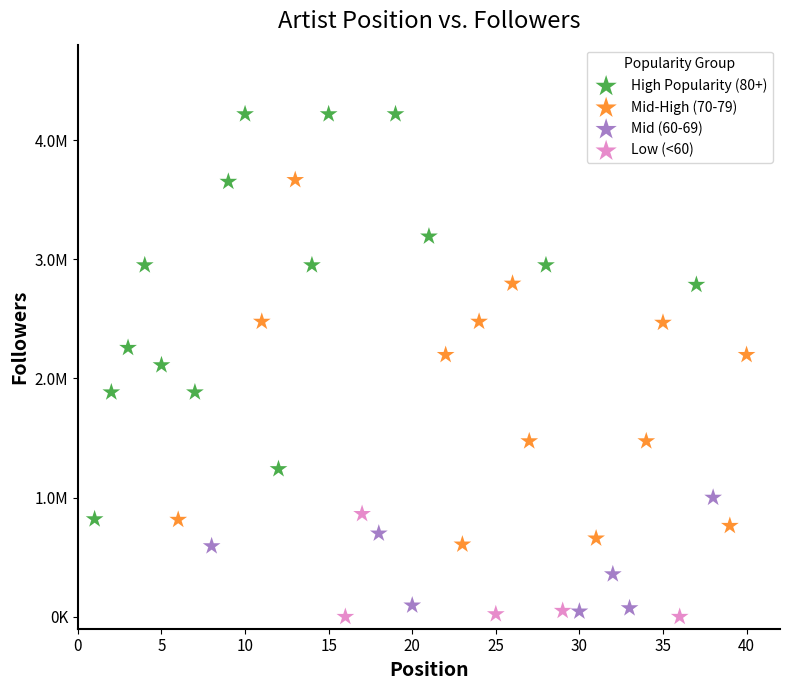

Which series has the largest Y range (max minus min)?

High Popularity (80+)